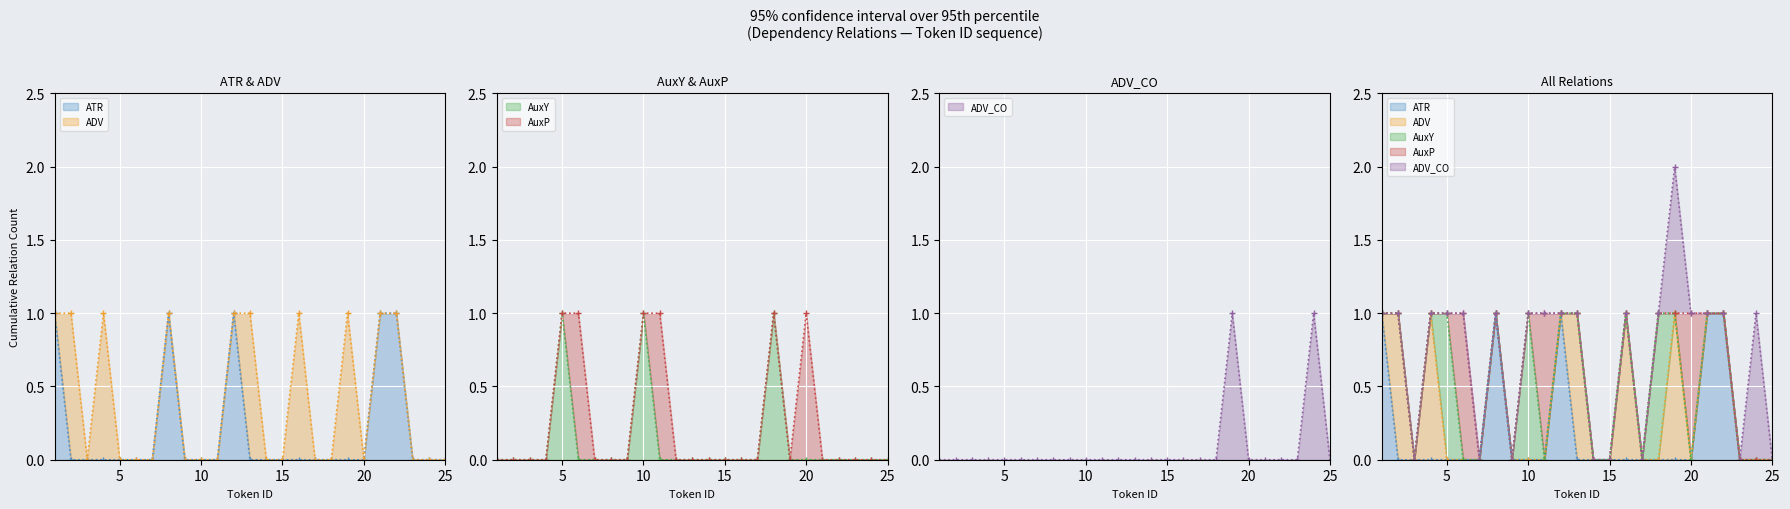

True or false: AuxP line has a value of 0 at 20.

False